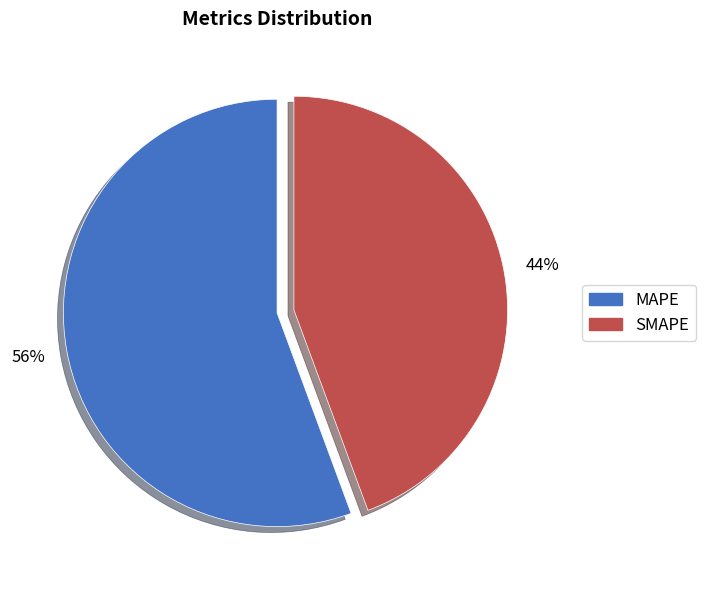

To the nearest percent, what percentage of the pie is SMAPE?

44%